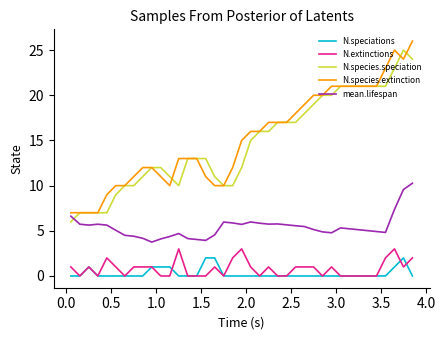

True or false: mean.lifespan and N.extinctions intersect in this chart.

False